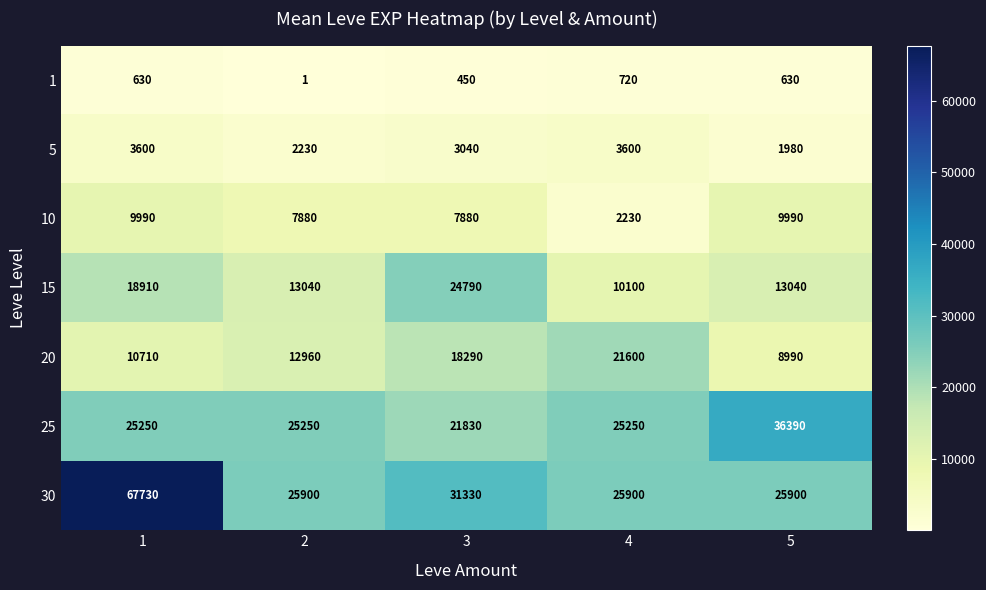

At how many categories does at least one series exceed 24190?

5